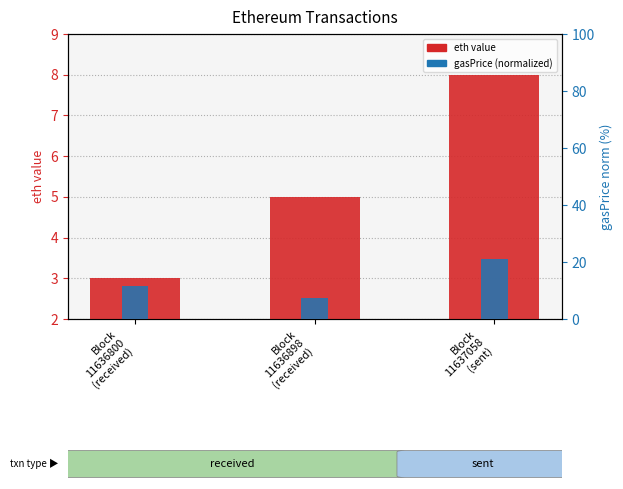

List the series in order of their overall mean, lowest first.

eth value, gasPrice (normalized)